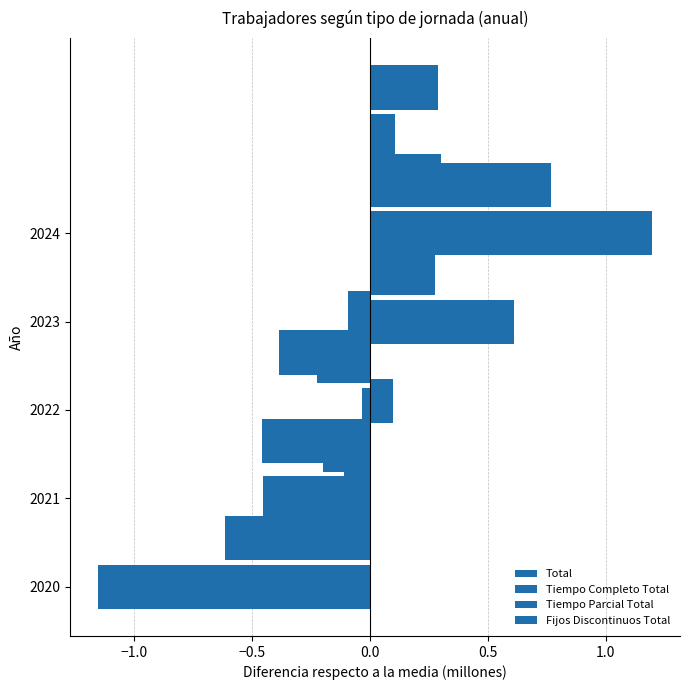

What is the total value across all series at −0.5?

-0.1